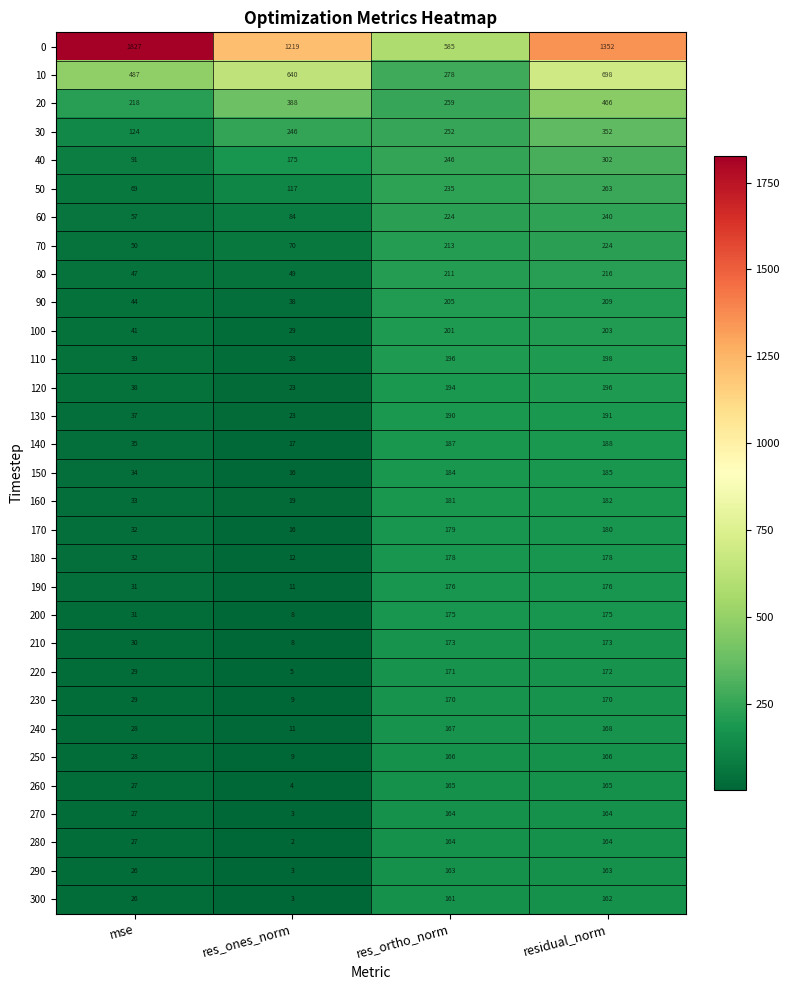

Is it true that 30 equals 352 at residual_norm?

True